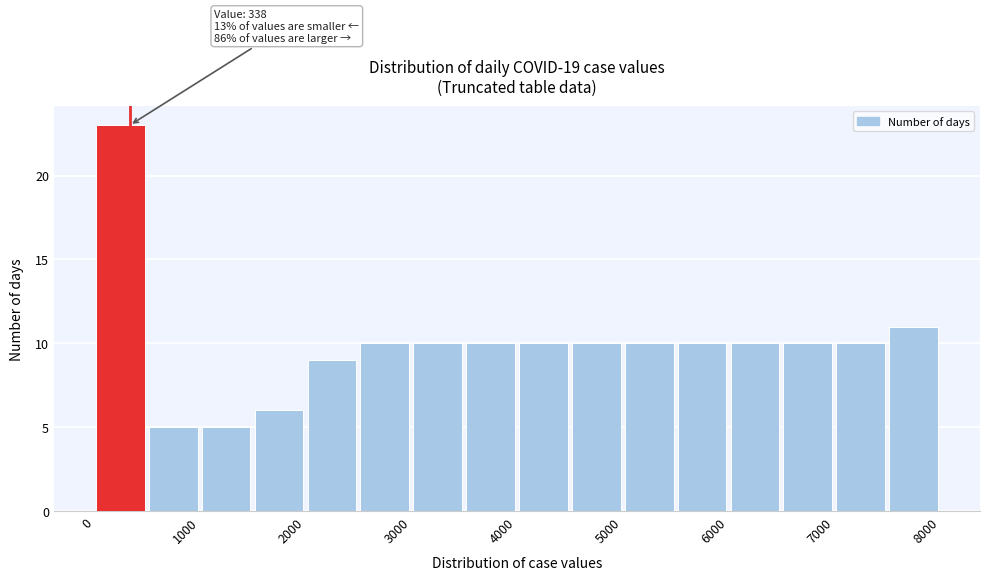

Over which range of the x-axis is the bar tallest?

0 to 500